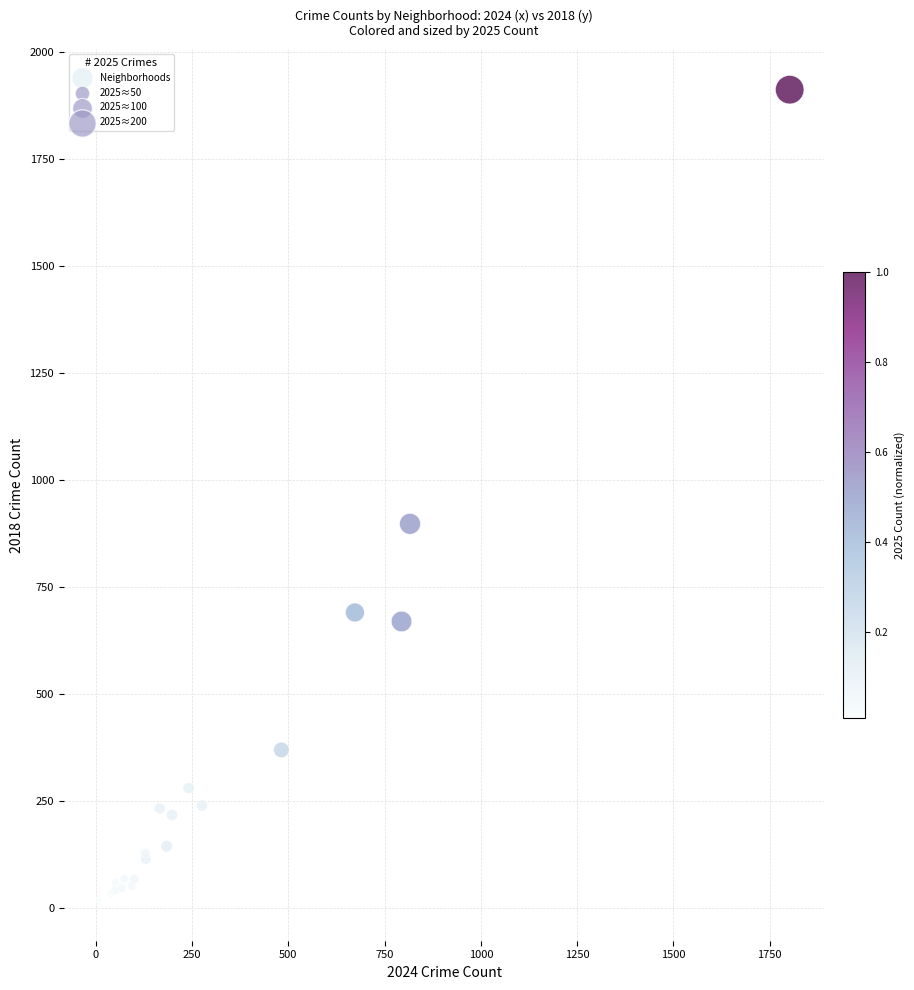

What Y value in the scatter plot is closest to 965?

898